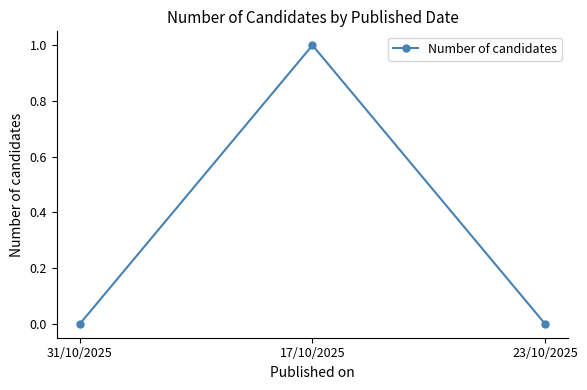

What is the difference between the maximum and second lowest values?

1